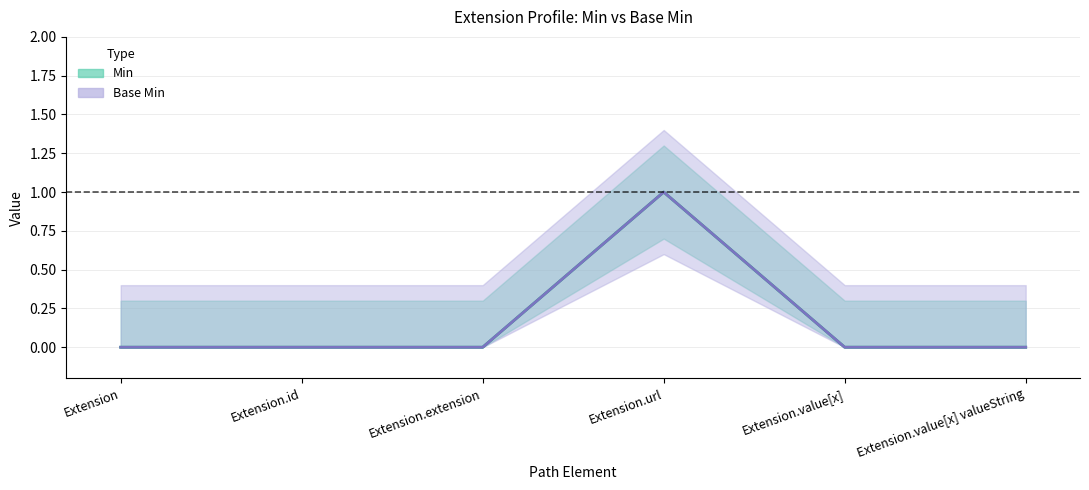

Rank the series at Extension.id from highest to lowest value.

Min, Base Min